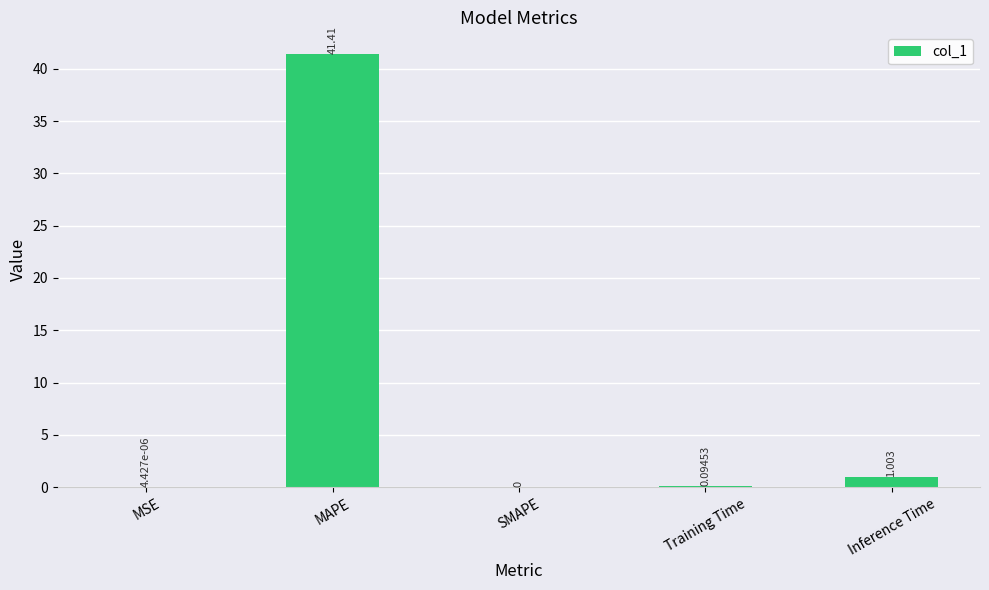

Count the number of data series in this chart.

1